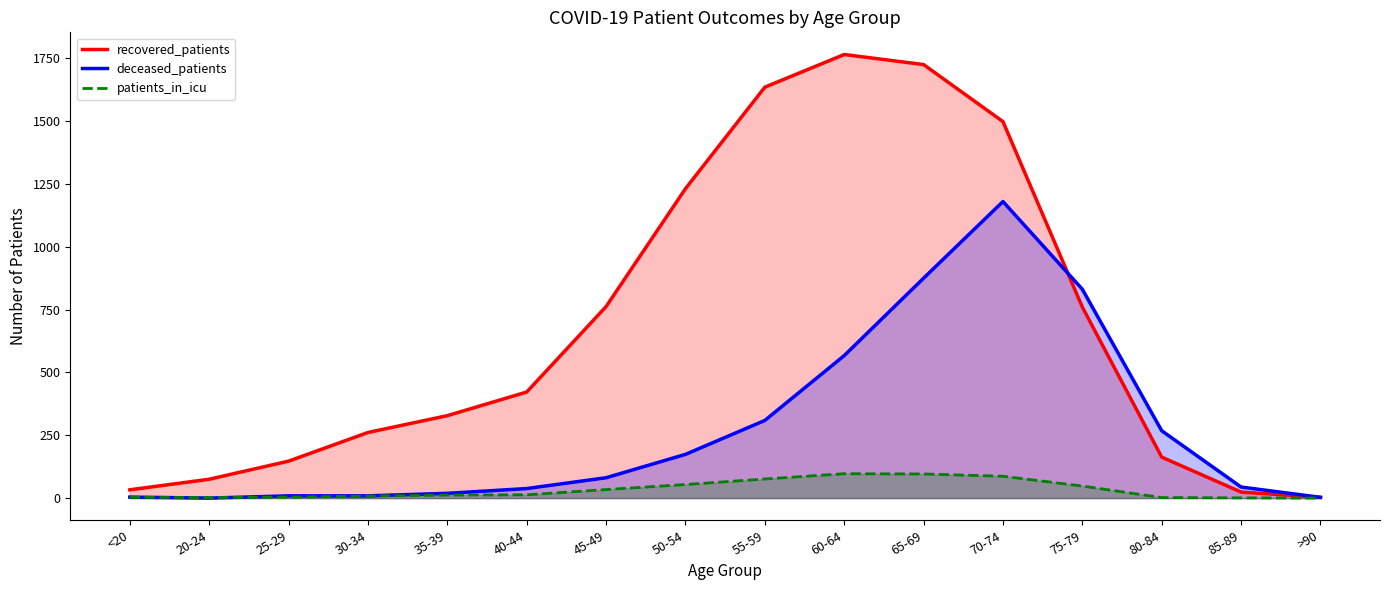

Which category has the highest value across all series?

60-64